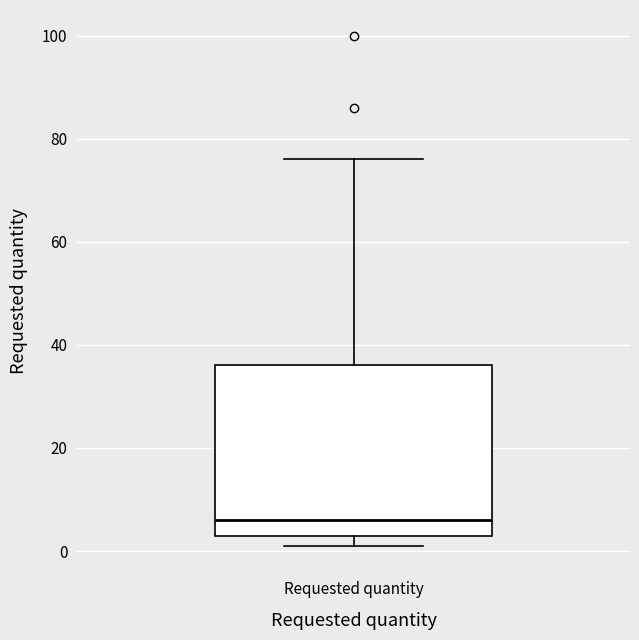

Read this box plot against the y-axis: the position of the median line, the range covered by the box, and the ends of both whiskers. The values are not printed on the chart, so give them approximately, as read against the axis.

median 6, box 4 to 36, whiskers 2 to 76